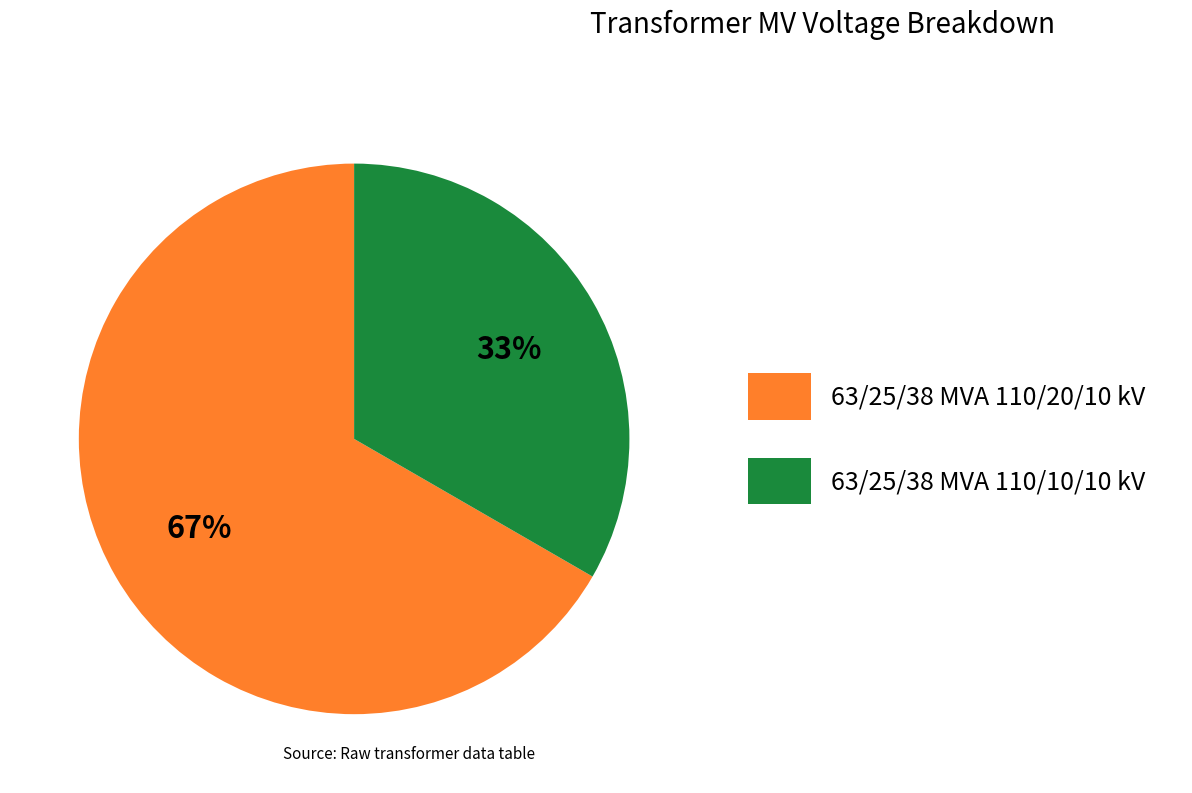

What percentage is the 63/25/38 MVA 110/20/10 kV slice, to the nearest percent?

67%